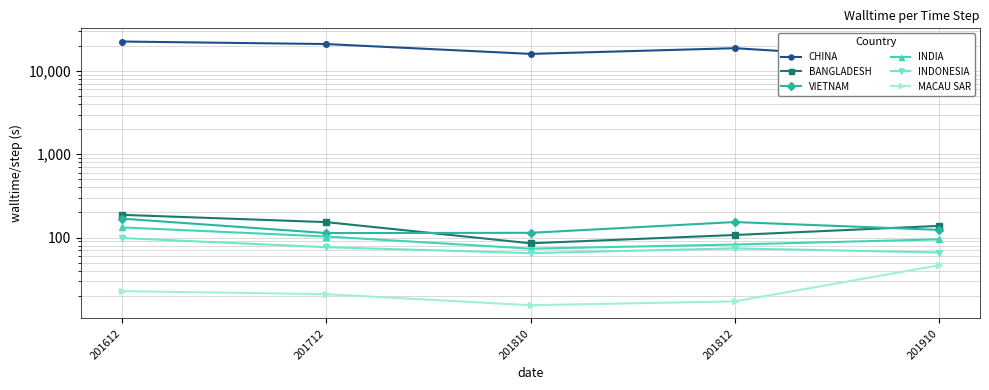

At which label does MACAU SAR reach its minimum?

201810